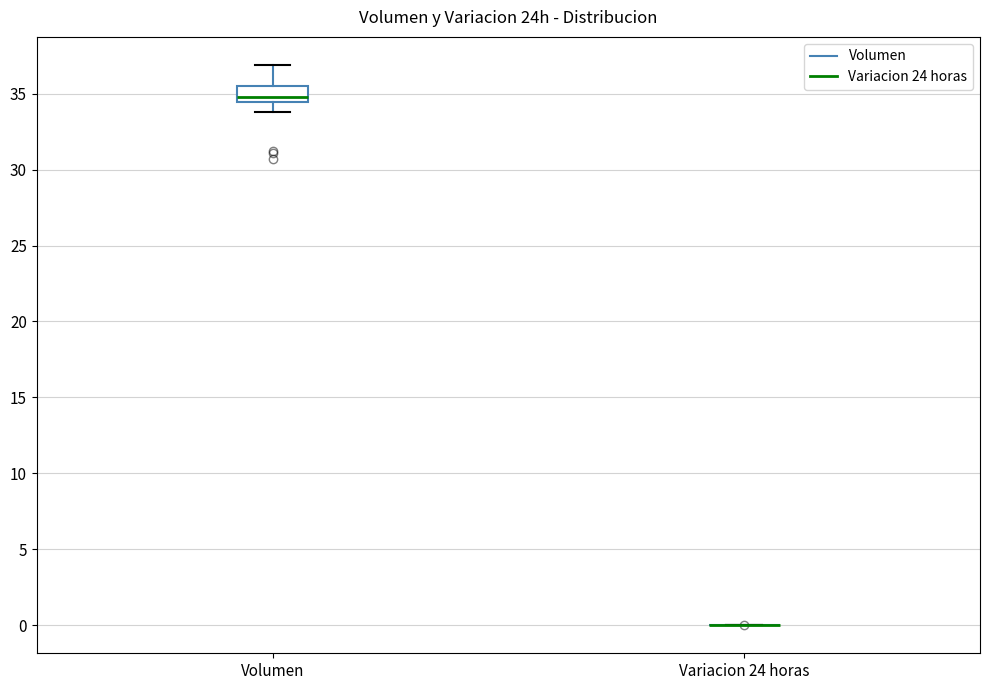

Reading left to right, read every box against the y-axis: the position of its median line, the range the box covers, and the ends of its whiskers. The values are not printed on the chart, so give them approximately, as read against the axis.

Volumen: median 35.0, box 34.5 to 35.5, whiskers 34.0 to 37.0
Variacion 24 horas: box collapsed to a line at 0.0, whiskers 0.0 to 0.0